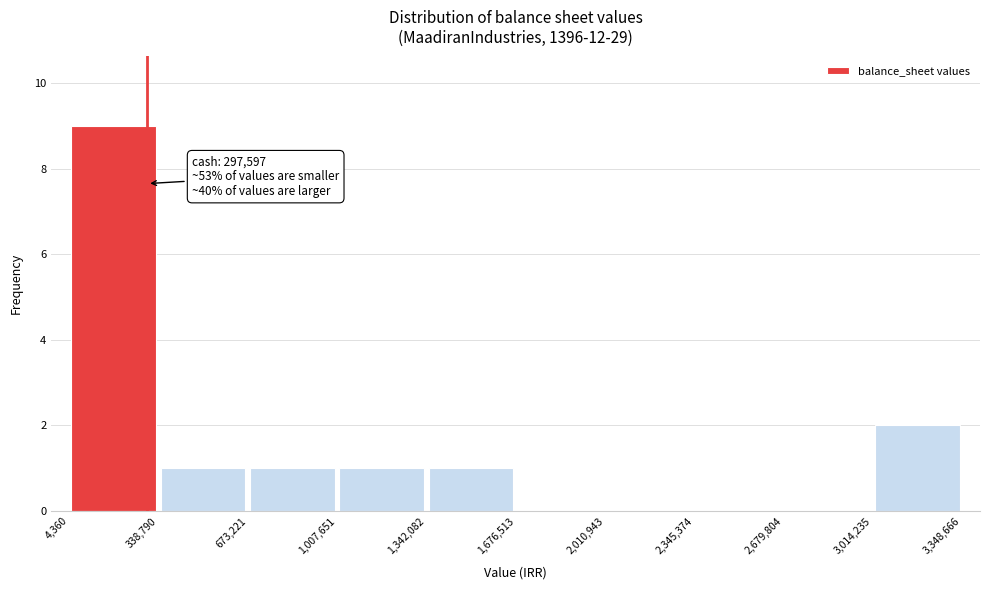

Over which range of the x-axis is the bar tallest?

4,360 to 338,790